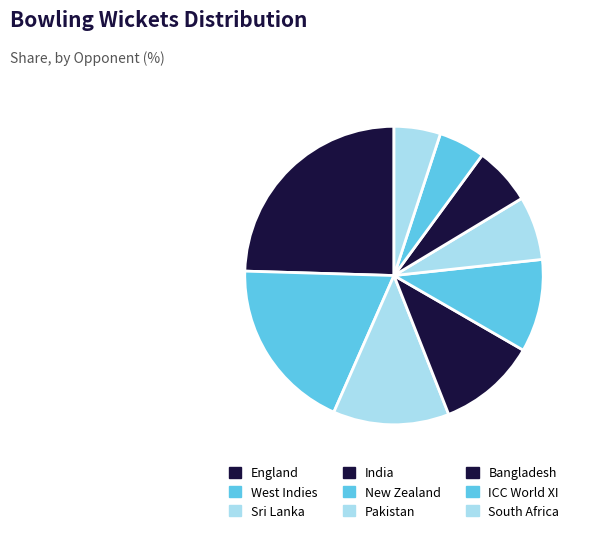

Count the number of slices in the pie.

9